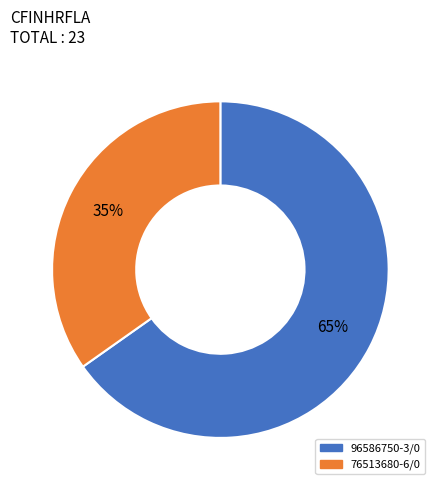

True or false: 96586750-3/0 accounts for 65% of the total.

True